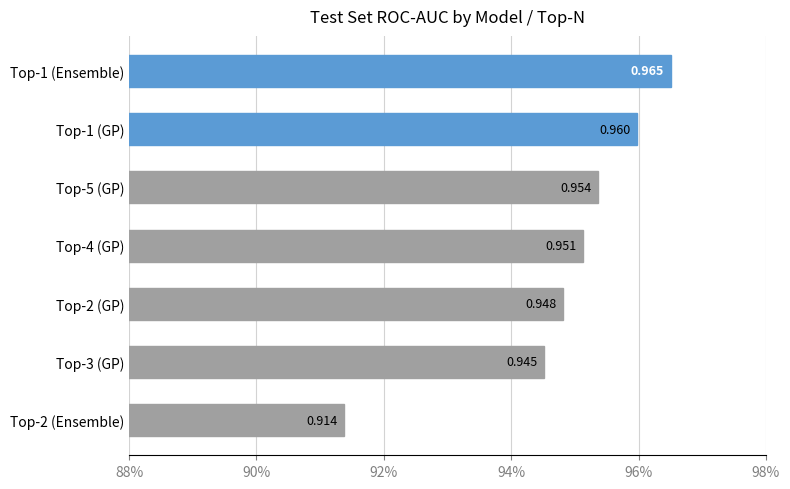

Does the chart contain any negative values?

No